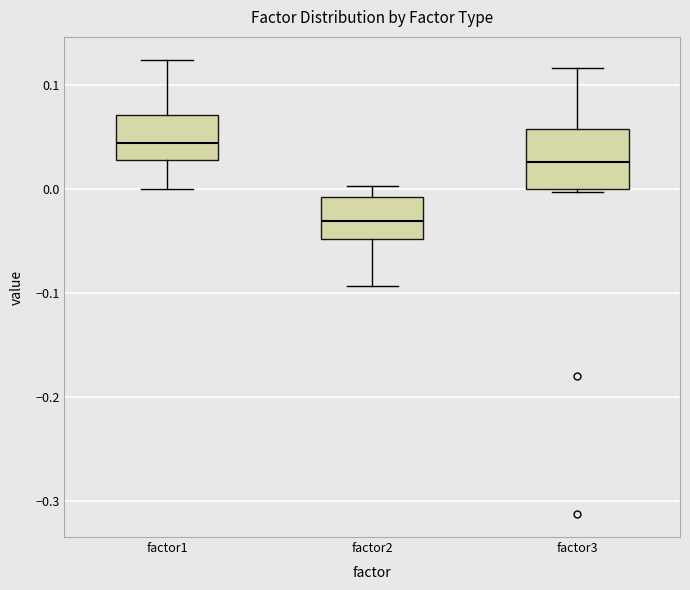

Reading left to right, transcribe this box plot: for each box, give where its median line is, the range the box spans, and where its two whiskers end, as read against the y-axis. The values are not printed on the chart, so give them approximately, as read against the axis.

factor1: median 0.04, box 0.03 to 0.07, whiskers 0.00 to 0.12
factor2: median -0.03, box -0.05 to -0.01, whiskers -0.09 to 0.00
factor3: median 0.03, box 0.00 to 0.06, whiskers 0.00 to 0.12